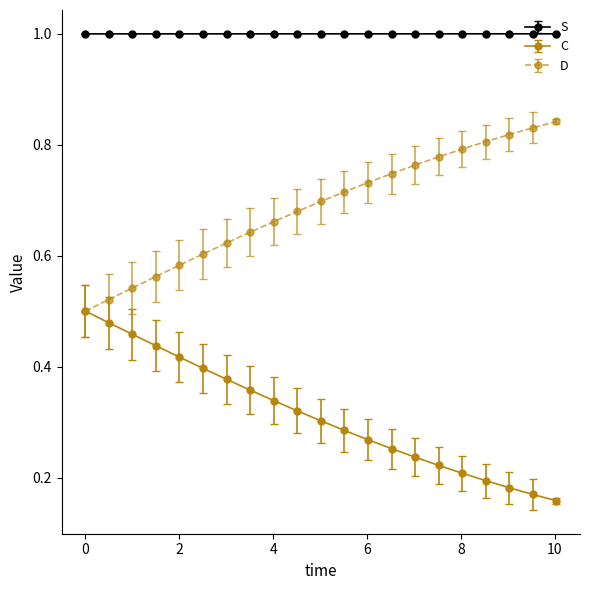

What is the value of the S point at the 20th from the left?

1.0